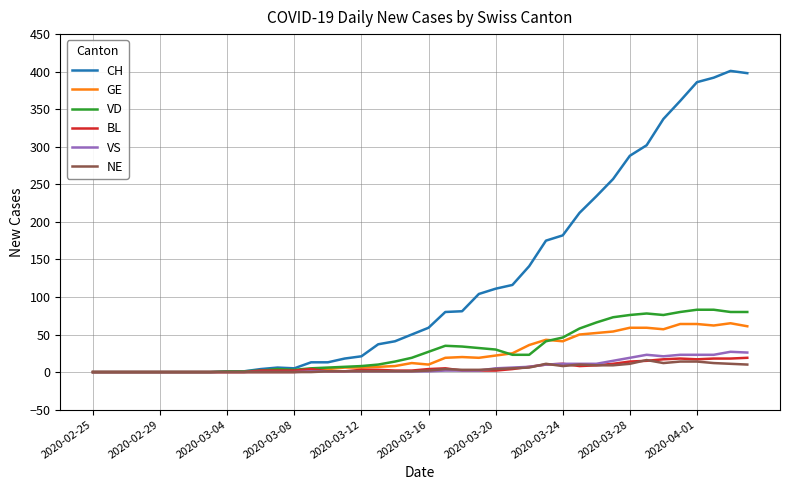

What is the maximum value for NE?

16